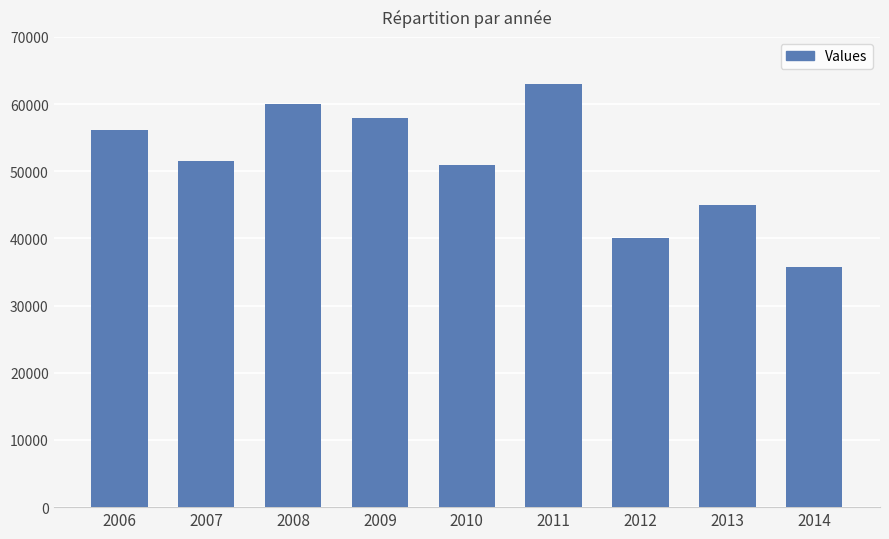

Read the value at 2014, to the nearest 100.

35800